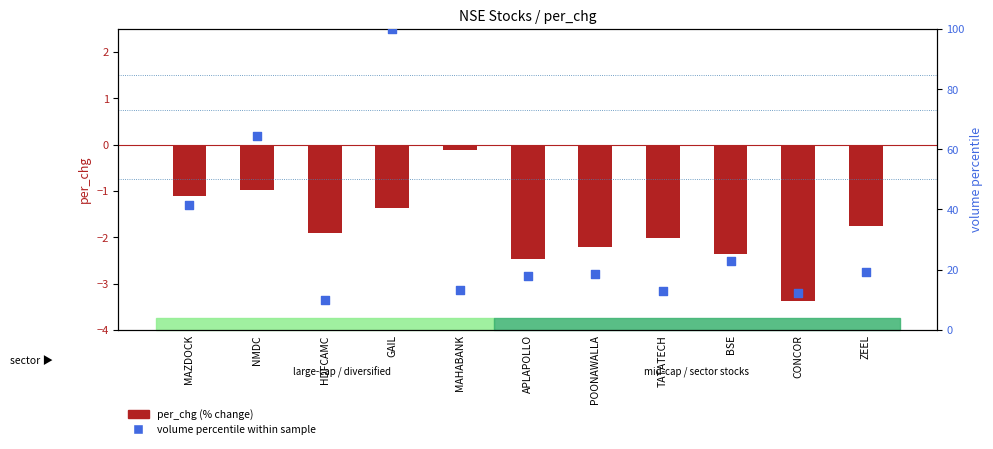

Which series contains the lowest Y value?

per_chg (% change)